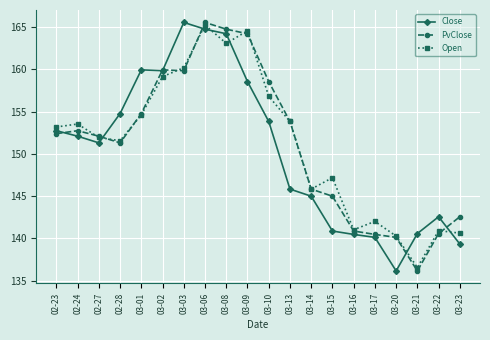

Is the value of PvClose at 03-13 greater than the value of Open at 03-20?

Yes